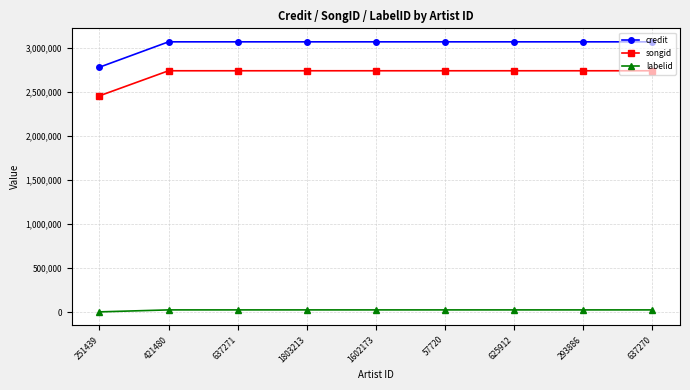

What position from the right is 251439?

9